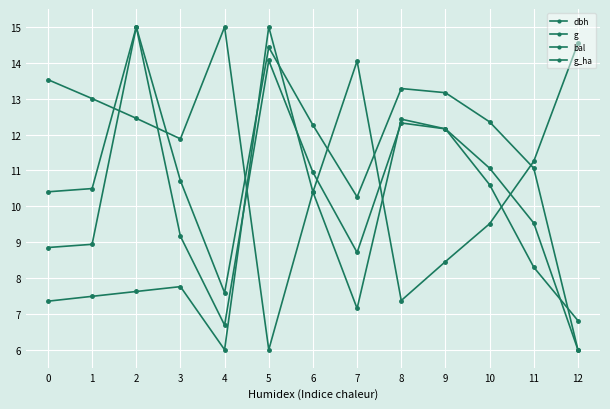

At which category is the sum across all series the highest?

2